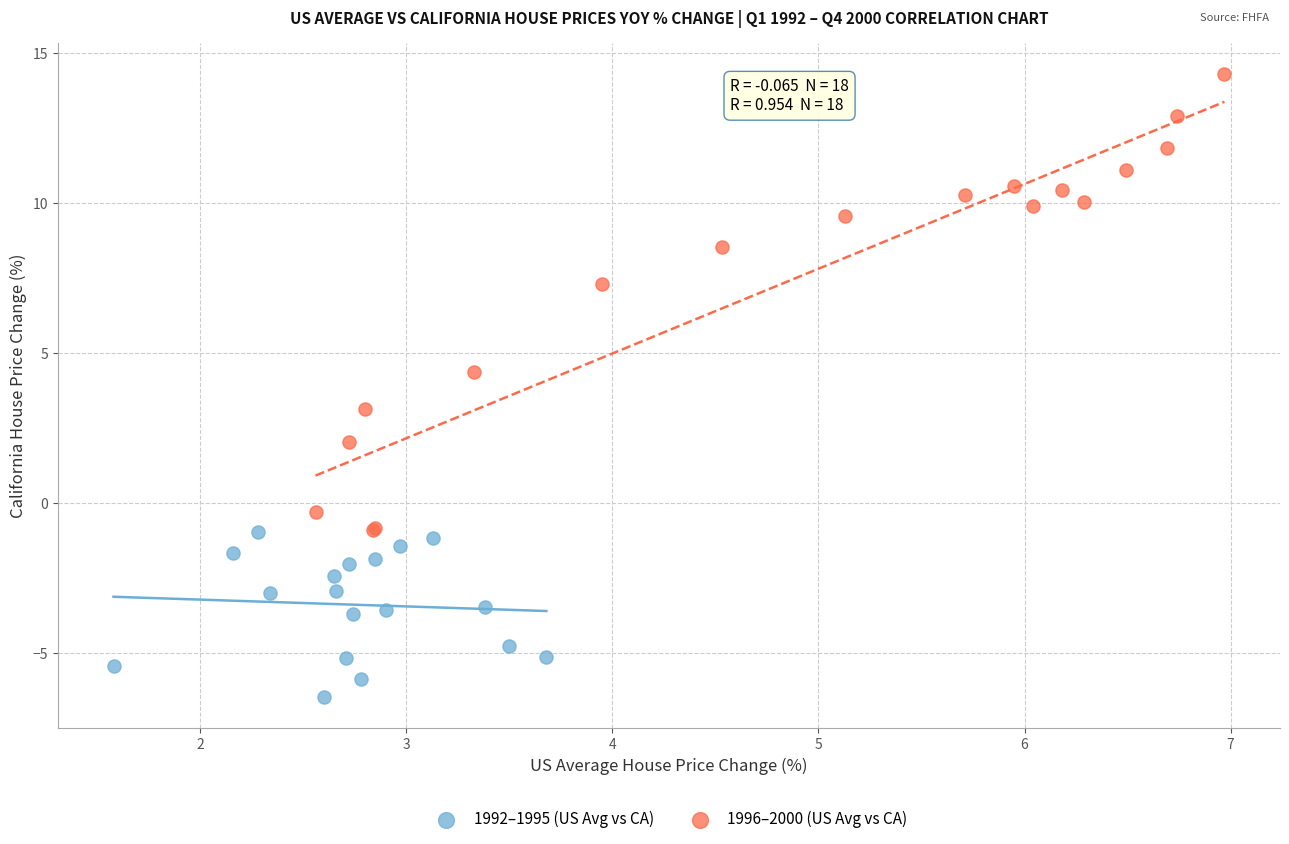

What are all the series names shown in the legend?

1992–1995 (US Avg vs CA), 1996–2000 (US Avg vs CA)